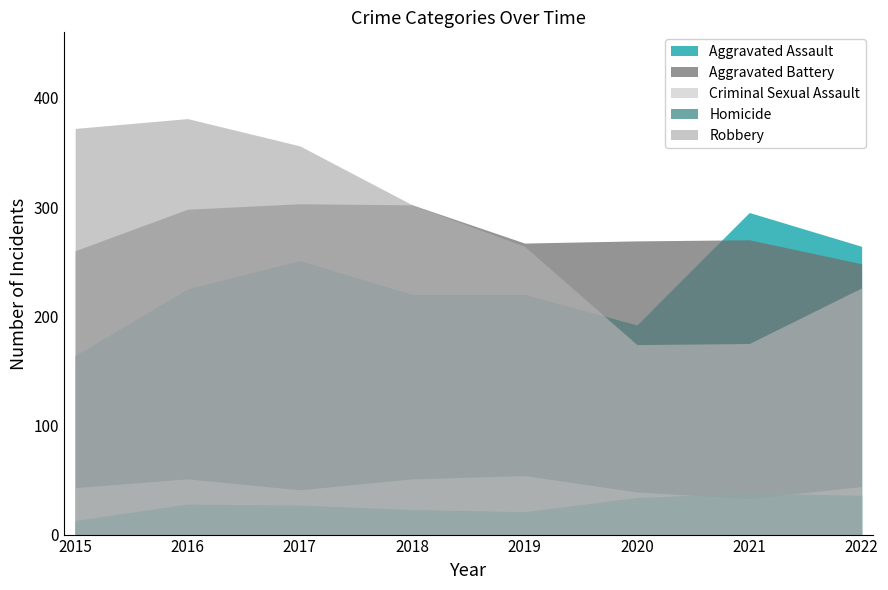

True or false: Robbery and Criminal Sexual Assault intersect in this chart.

False